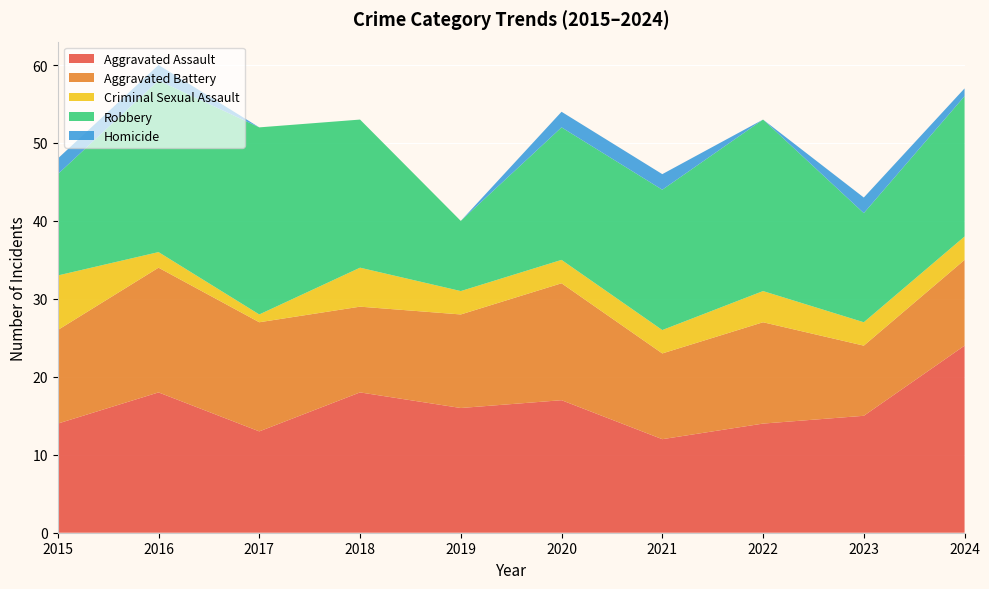

Reading left to right, list all the values displayed in this chart.

Aggravated Assault: 2015=14	2016=18	2017=13	2018=18	2019=16	2020=17	2021=12	2022=14	2023=15	2024=24
Aggravated Battery: 2015=12	2016=16	2017=14	2018=11	2019=12	2020=15	2021=11	2022=13	2023=9	2024=11
Criminal Sexual Assault: 2015=7	2016=2	2017=1	2018=5	2019=3	2020=3	2021=3	2022=4	2023=3	2024=3
Robbery: 2015=13	2016=22	2017=24	2018=19	2019=9	2020=17	2021=18	2022=22	2023=14	2024=18
Homicide: 2015=2	2016=2	2017=0	2018=0	2019=0	2020=2	2021=2	2022=0	2023=2	2024=1